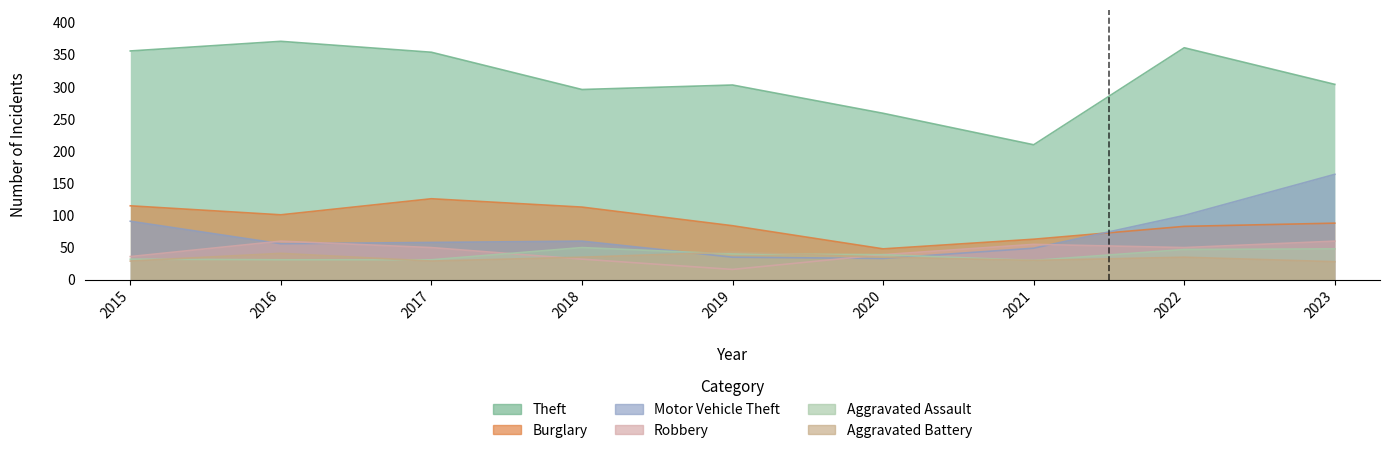

What is the spread (max minus min) of values at 2023?

276